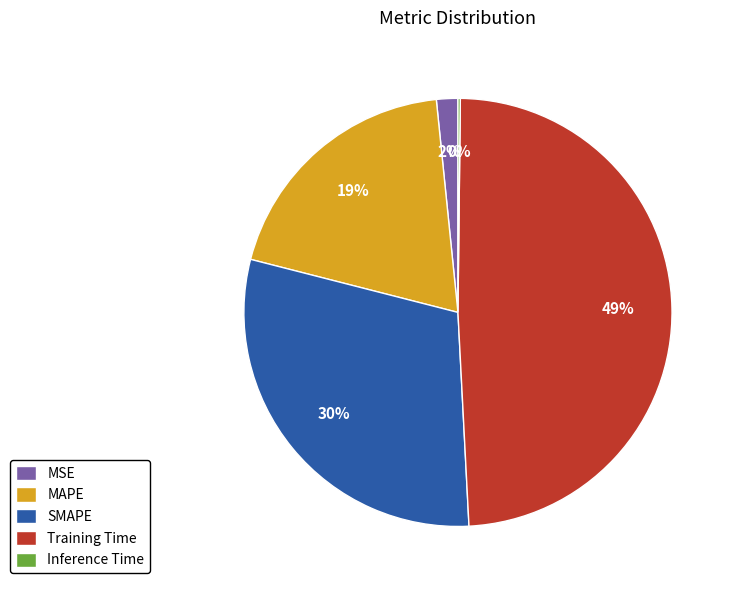

Which slice is the largest?

Training Time